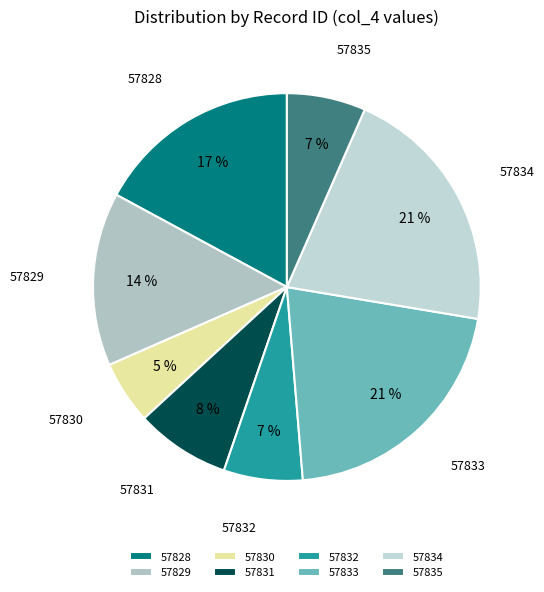

Is it true that 57830 is 1% of the pie?

False